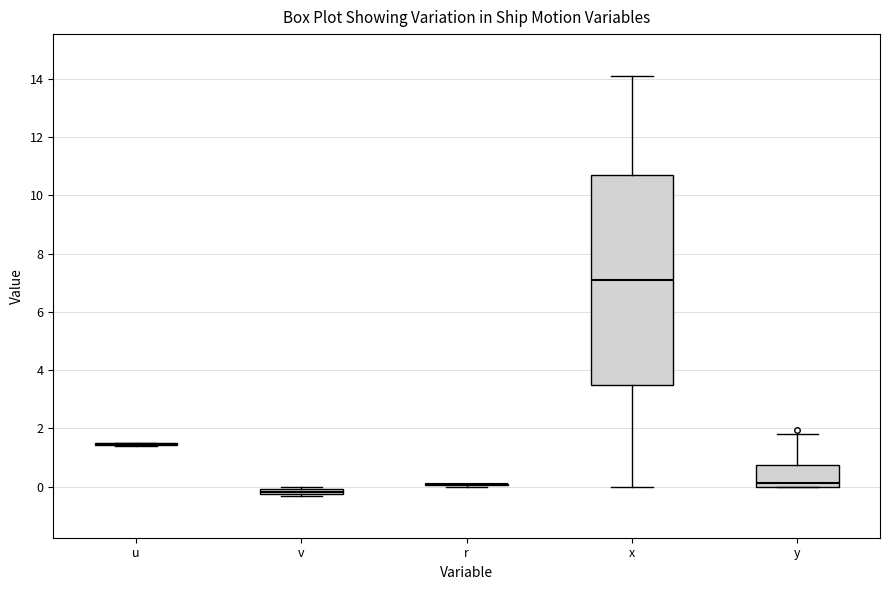

Which box is the tallest, from its lower edge to its upper edge?

x